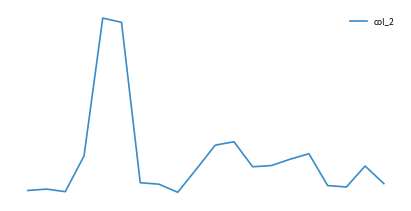

True or false: the data has more than 1 interior local peaks.

True